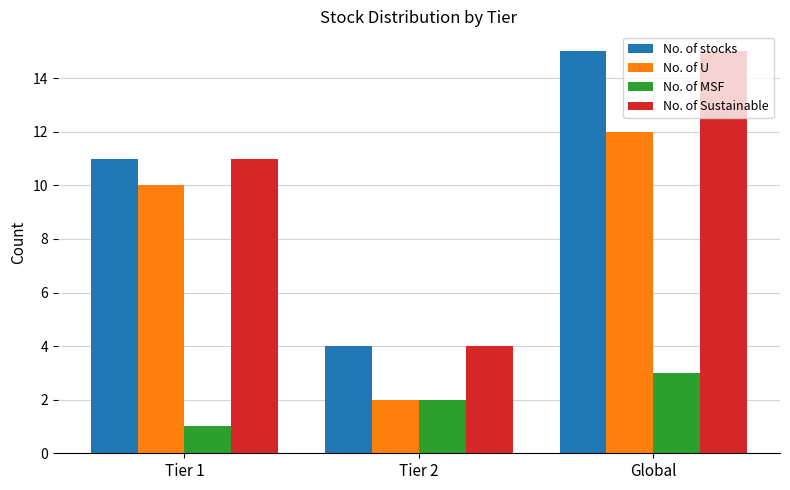

Count the No. of Sustainable values in the range 4 to 15.

3